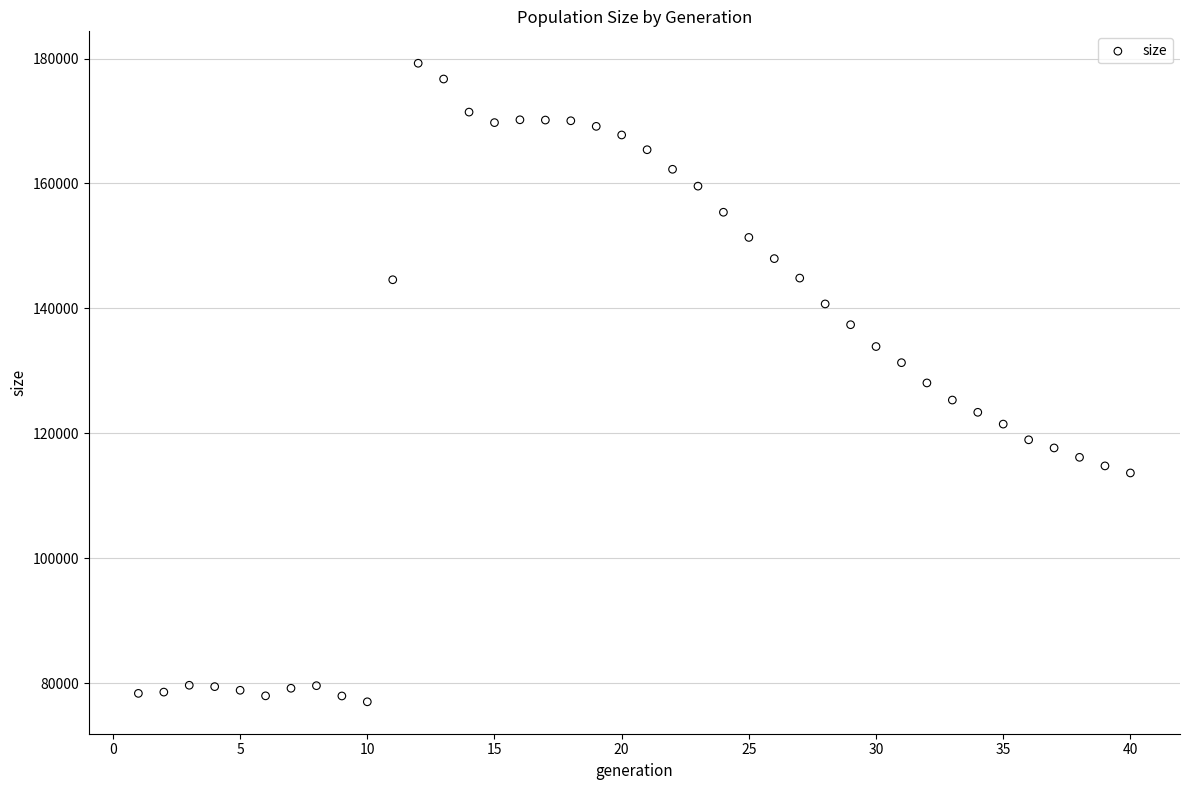

What is the range of X values (max minus min)?

39